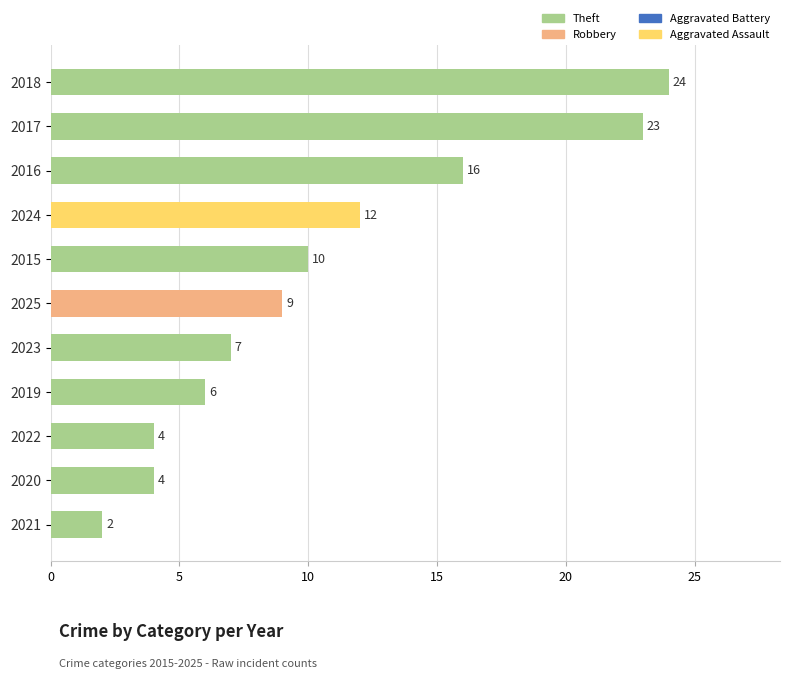

Where is the data nearest to the value 13?

2024